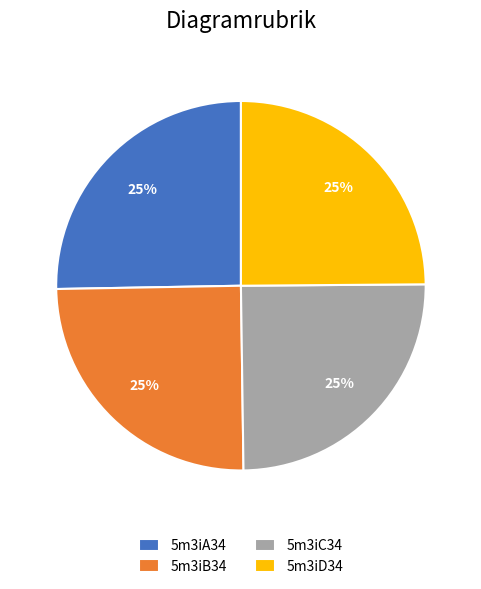

Is there any slice that represents more than half of the pie?

No